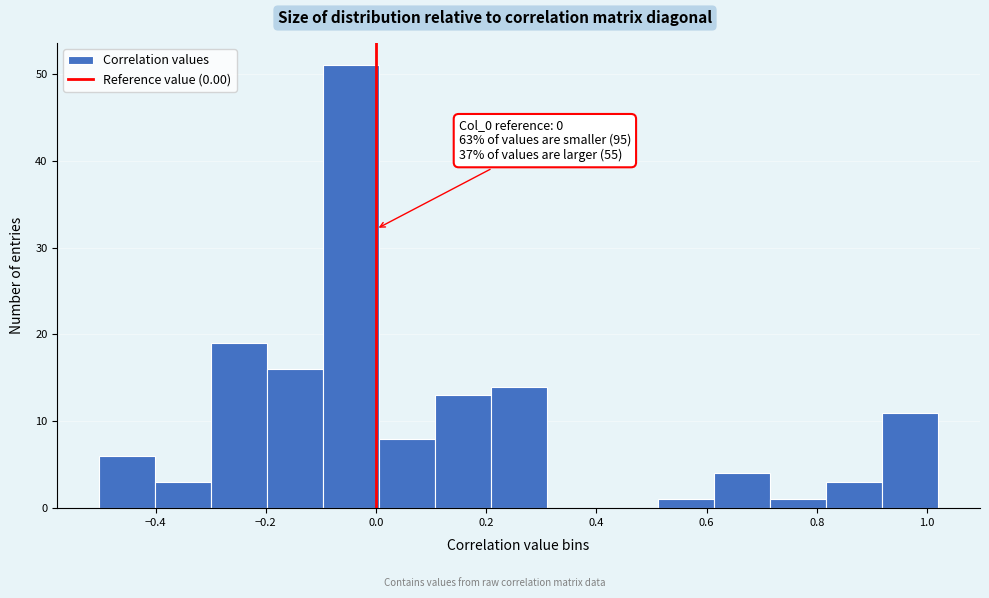

Which range on the x-axis has the tallest bar?

-0.10 to 0.00